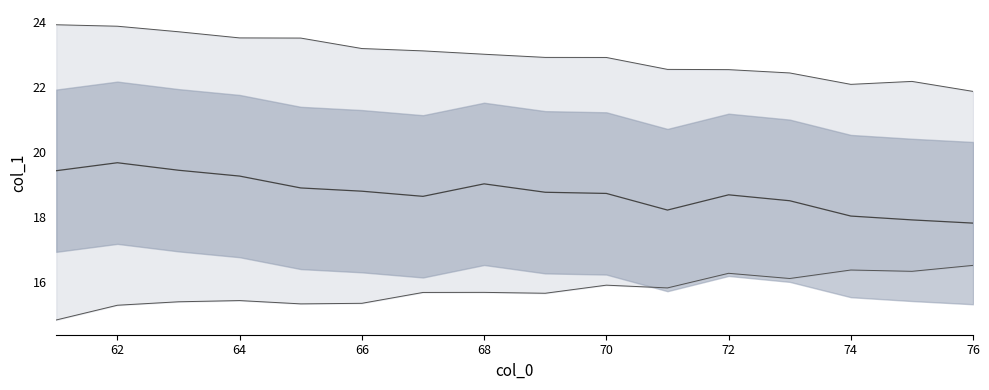

Which series changed the most between 60 and 70?

col_1_upper